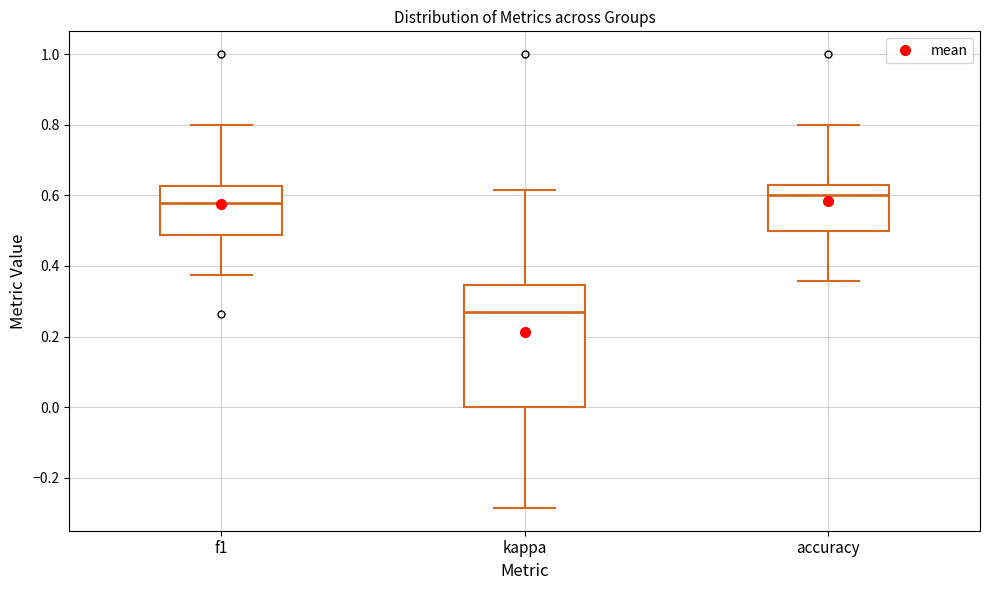

Where does the lower whisker of the box for accuracy end on the y-axis? The values are not printed on the chart, so give them approximately, as read against the axis.

0.36